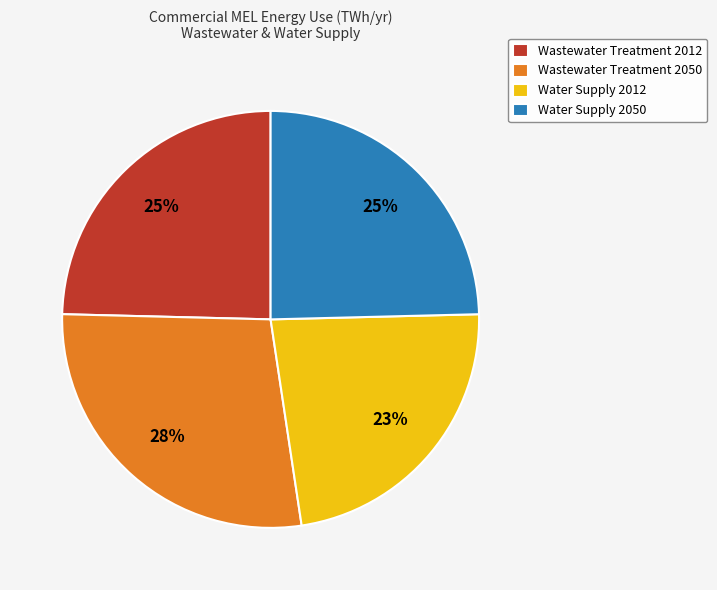

What is the largest slice in the pie chart?

Wastewater Treatment 2050